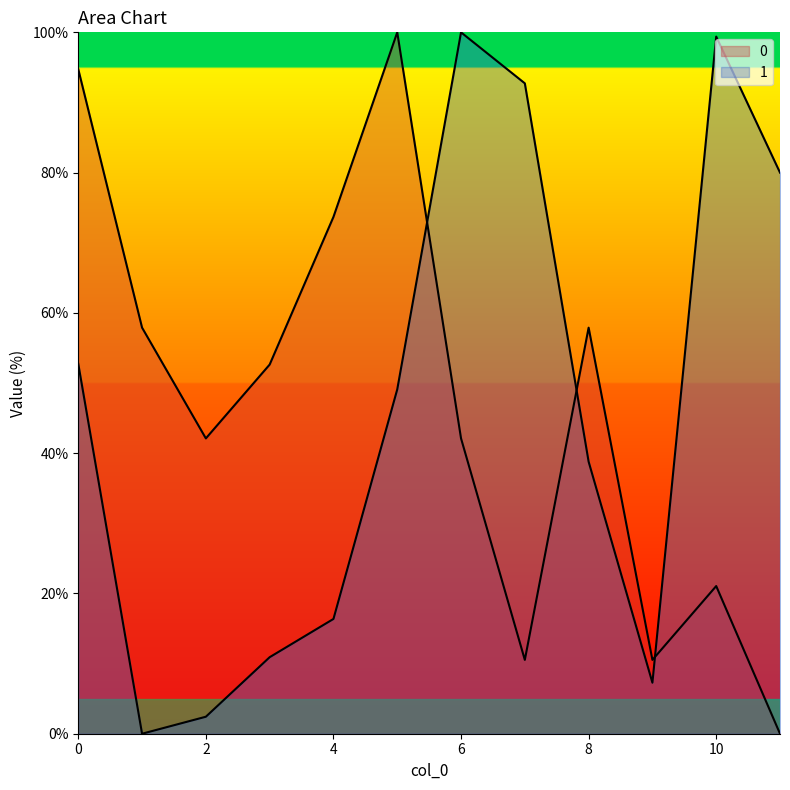

What is the difference between the 0 values at 6 and 0?

52.6